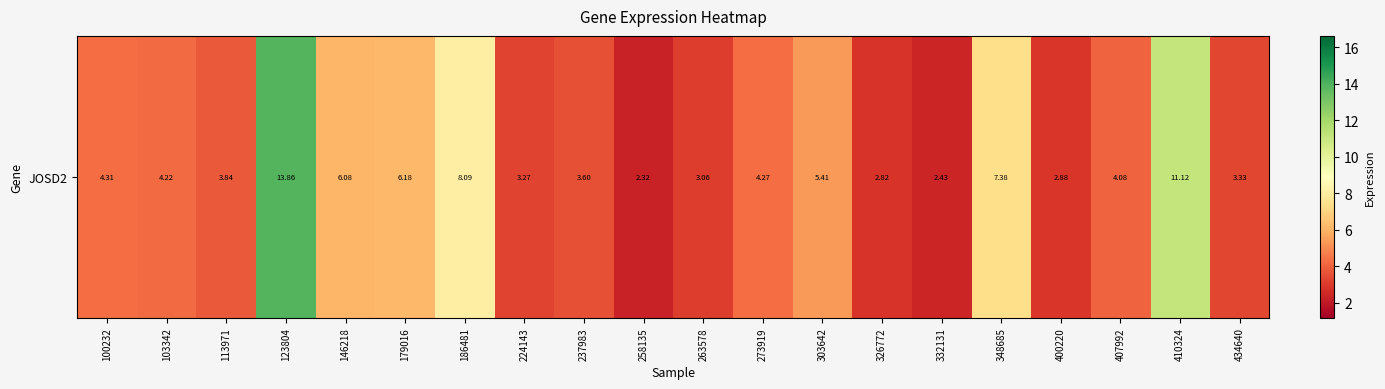

Which has a higher value, 434640 or 326772?

434640